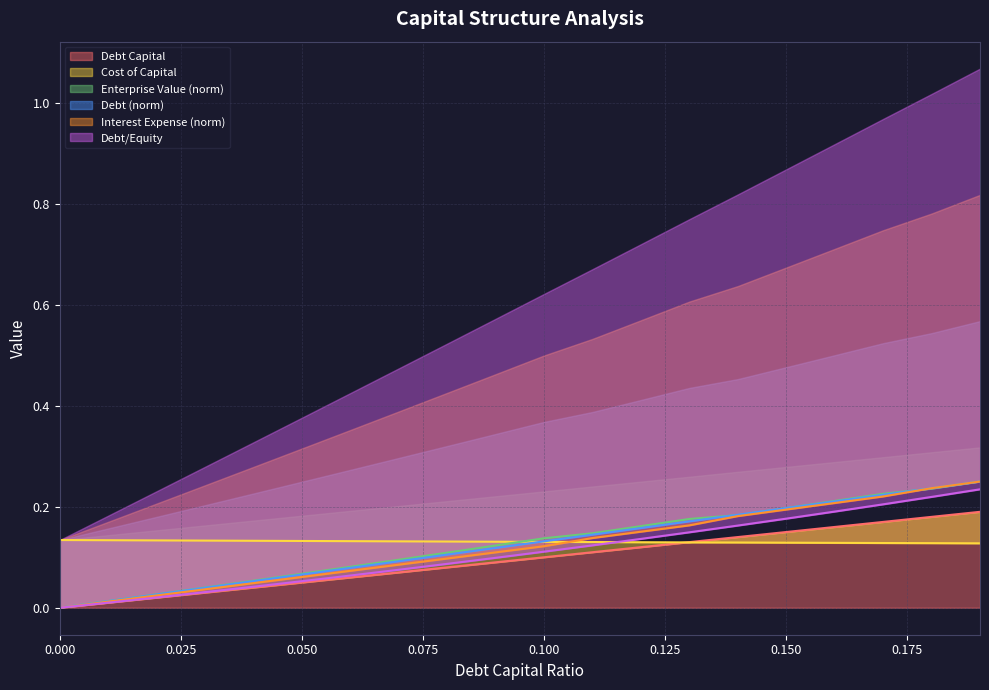

List the labels in order of cost_capital value, largest first.

0.0, 0.01, 0.02, 0.03, 0.04, 0.05, 0.06, 0.07, 0.08, 0.09, 0.1, 0.11, 0.12, 0.13, 0.14, 0.15, 0.16, 0.17, 0.18, 0.19